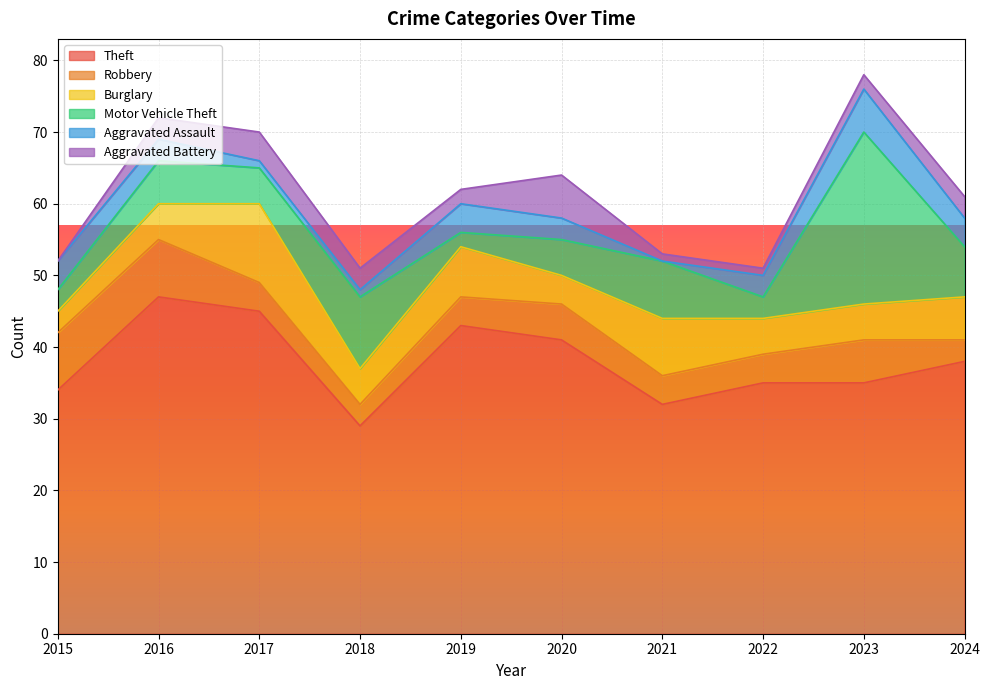

True or false: Theft and Burglary cross at least once.

False